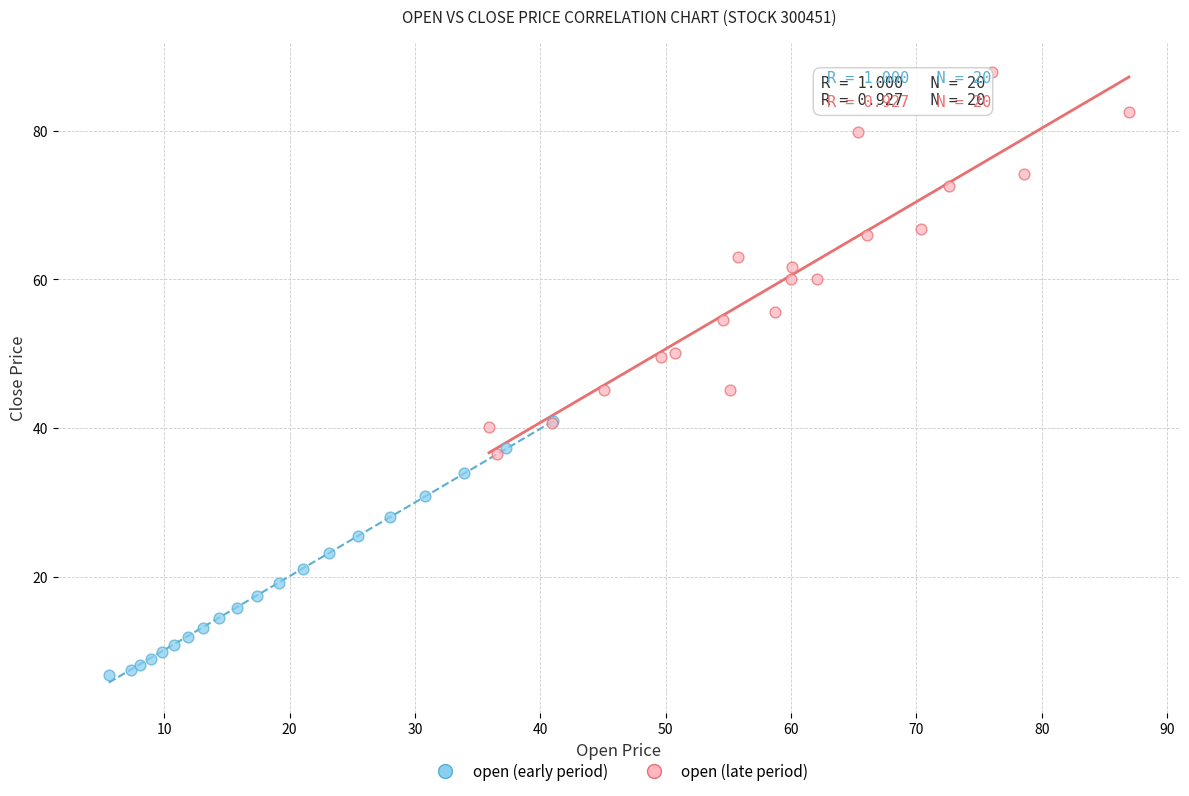

Which series reaches the minimum Y coordinate?

open (early period)